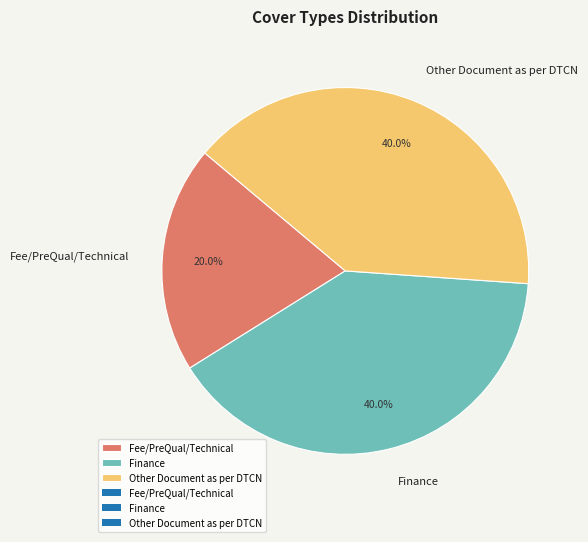

What percentage is the Finance slice, to the nearest percent?

40%